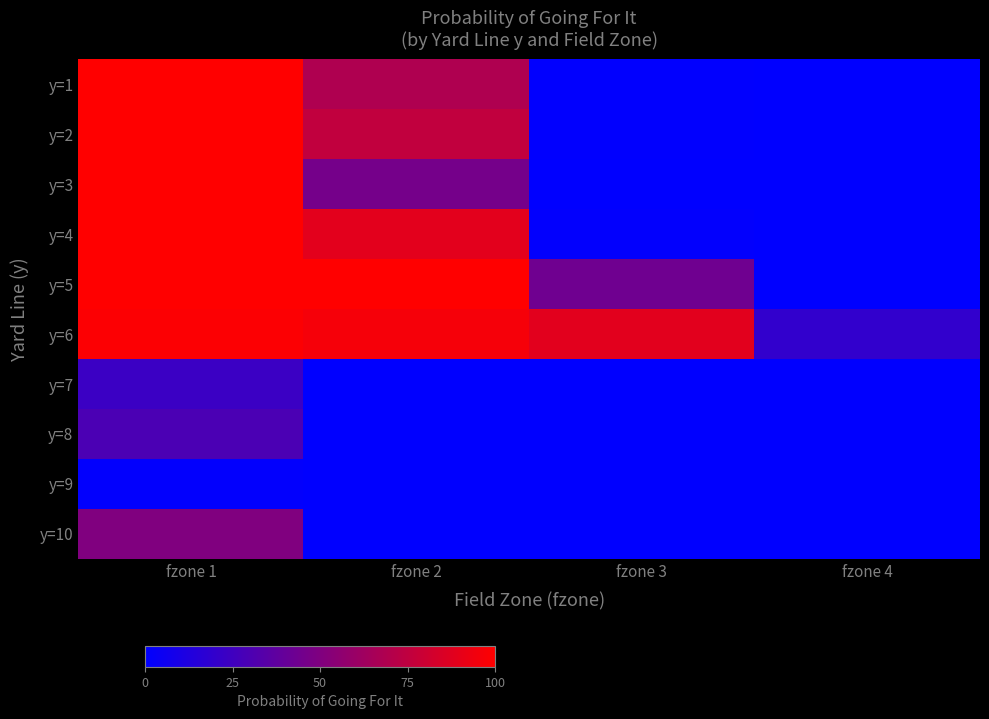

Reading left to right, list all the values displayed in this chart.

y=1: fzone 1=1.0	fzone 2=0.7	fzone 3=0.0	fzone 4=0.0
y=2: fzone 1=1.0	fzone 2=0.8	fzone 3=0.0	fzone 4=0.0
y=3: fzone 1=1.0	fzone 2=0.5	fzone 3=0.0	fzone 4=0.0
y=4: fzone 1=1.0	fzone 2=0.9	fzone 3=0.0	fzone 4=0.0
y=5: fzone 1=1.0	fzone 2=1.0	fzone 3=0.4	fzone 4=0.0
y=6: fzone 1=1.0	fzone 2=1.0	fzone 3=0.9	fzone 4=0.2
y=7: fzone 1=0.2	fzone 2=0.0	fzone 3=0.0	fzone 4=0.0
y=8: fzone 1=0.3	fzone 2=0.0	fzone 3=0.0	fzone 4=0.0
y=9: fzone 1=0.0	fzone 2=0.0	fzone 3=0.0	fzone 4=0.0
y=10: fzone 1=0.5	fzone 2=0.0	fzone 3=0.0	fzone 4=0.0